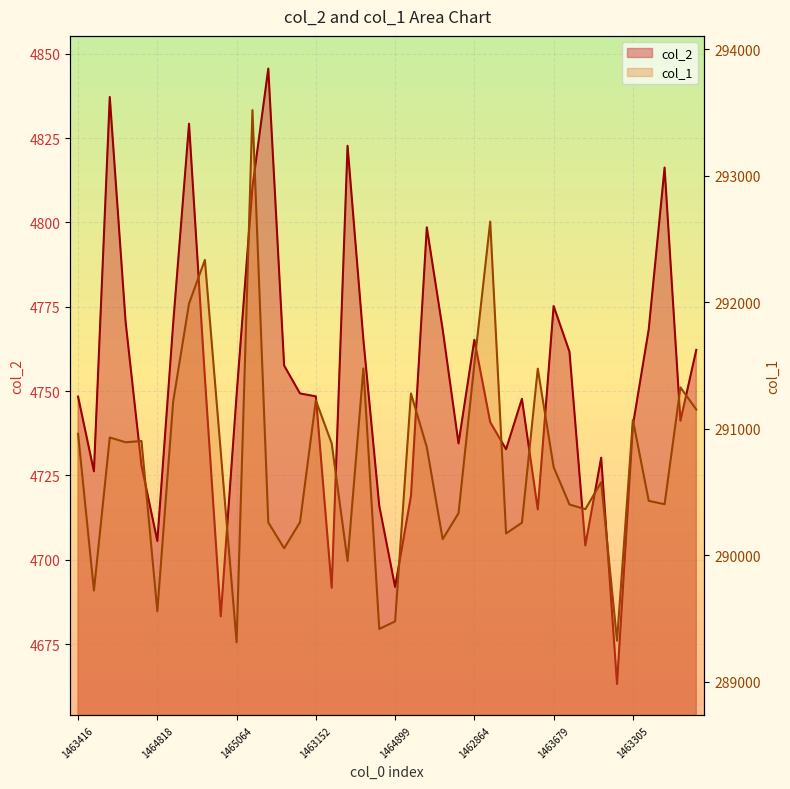

True or false: col_1 has a value of 100107.7 at 1464117.

False